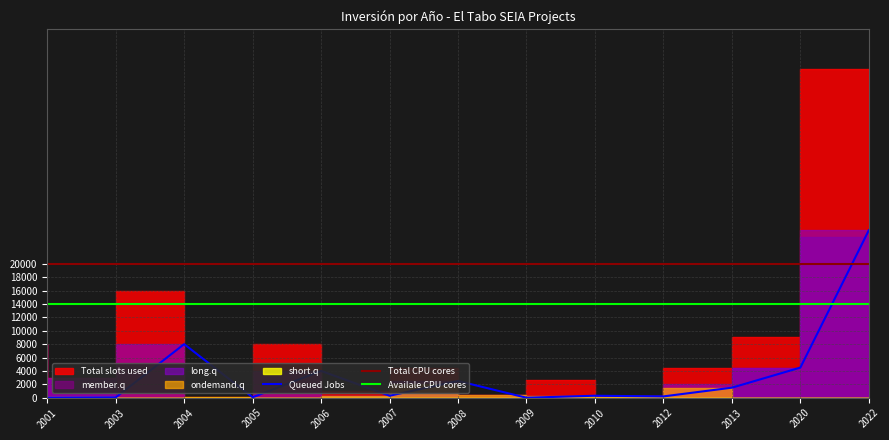

Where is the first local maximum for Queued Jobs?

2004